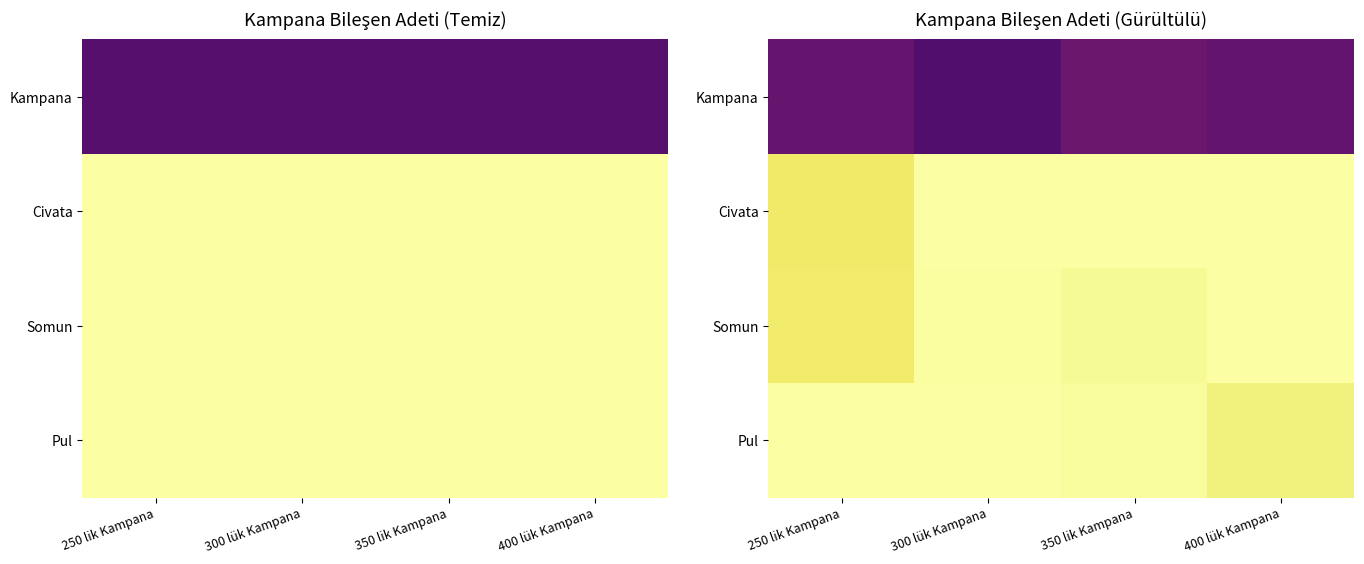

At how many categories does at least one series exceed 3?

4